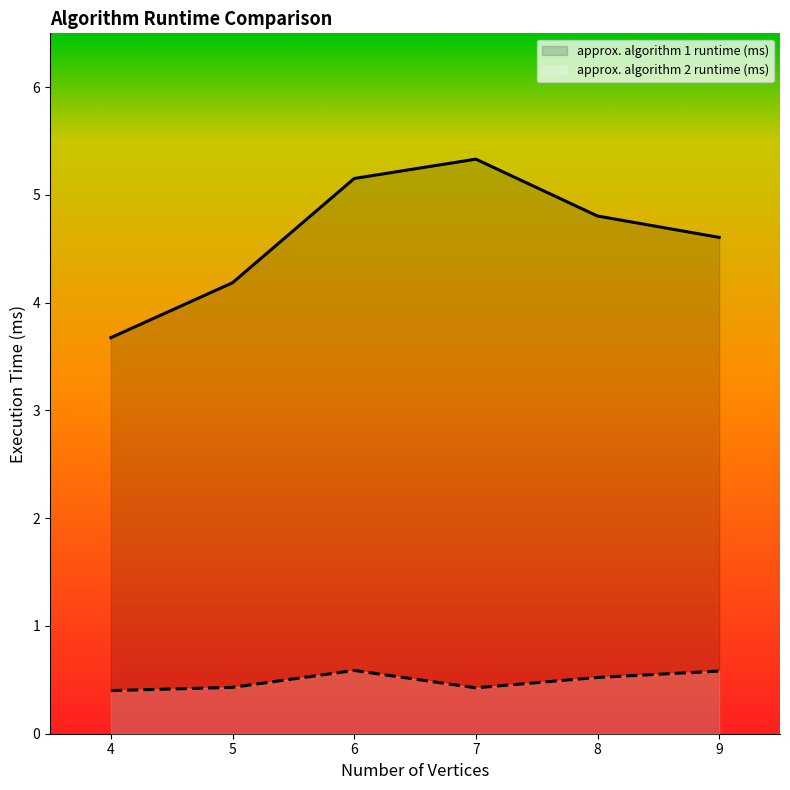

What is the sum of the approximate algorithm runtime in milliseconds values at 8 and 4?

8.5